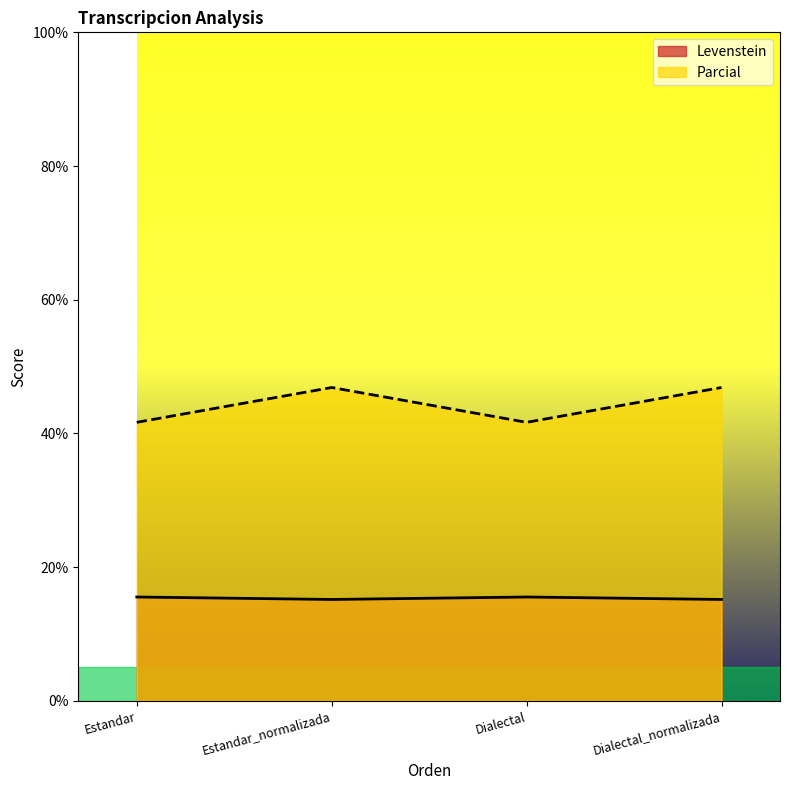

Which series has the largest total across all categories?

Parcial